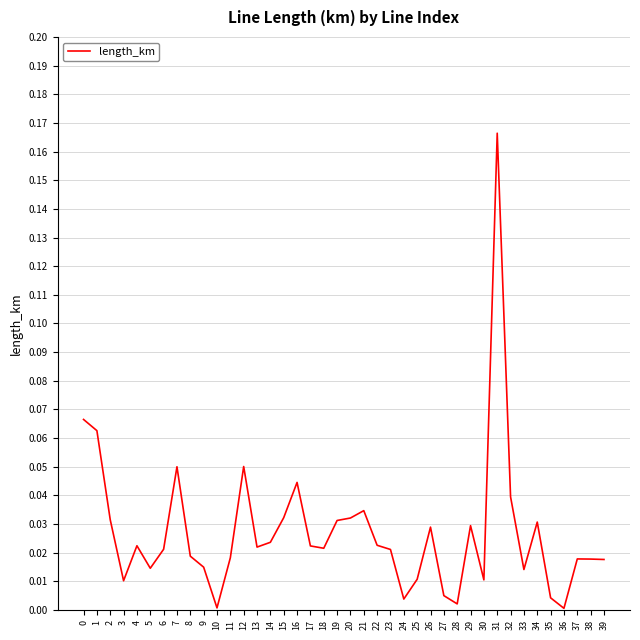

True or false: the data has more than 0 interior local peaks.

True